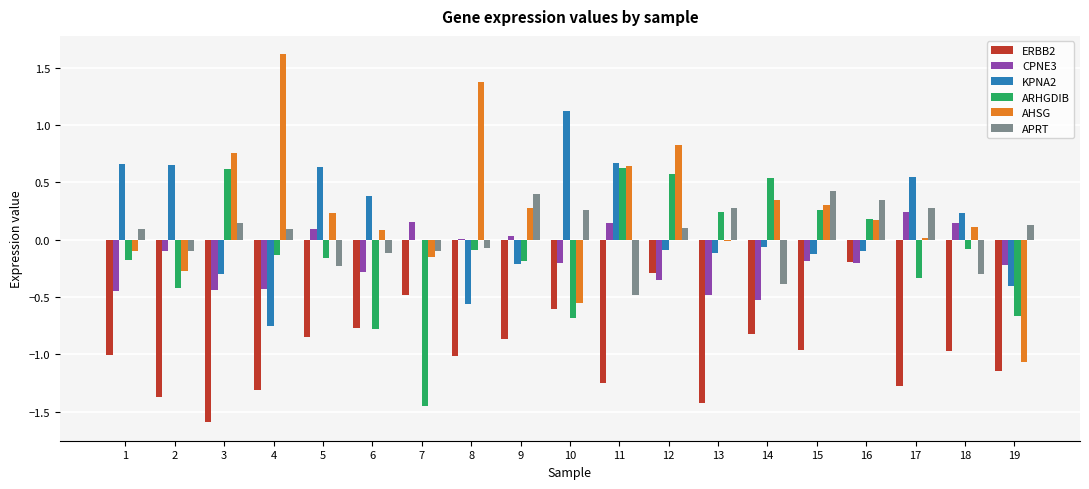

Which series has the largest range (max minus min)?

AHSG